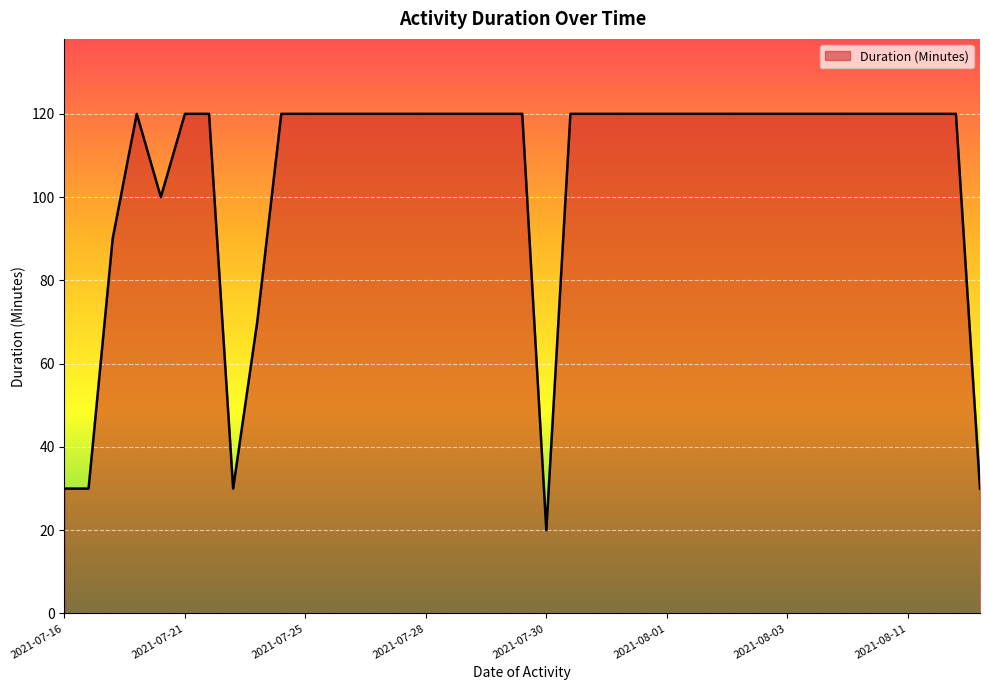

What is the minimum value shown in the chart?

20